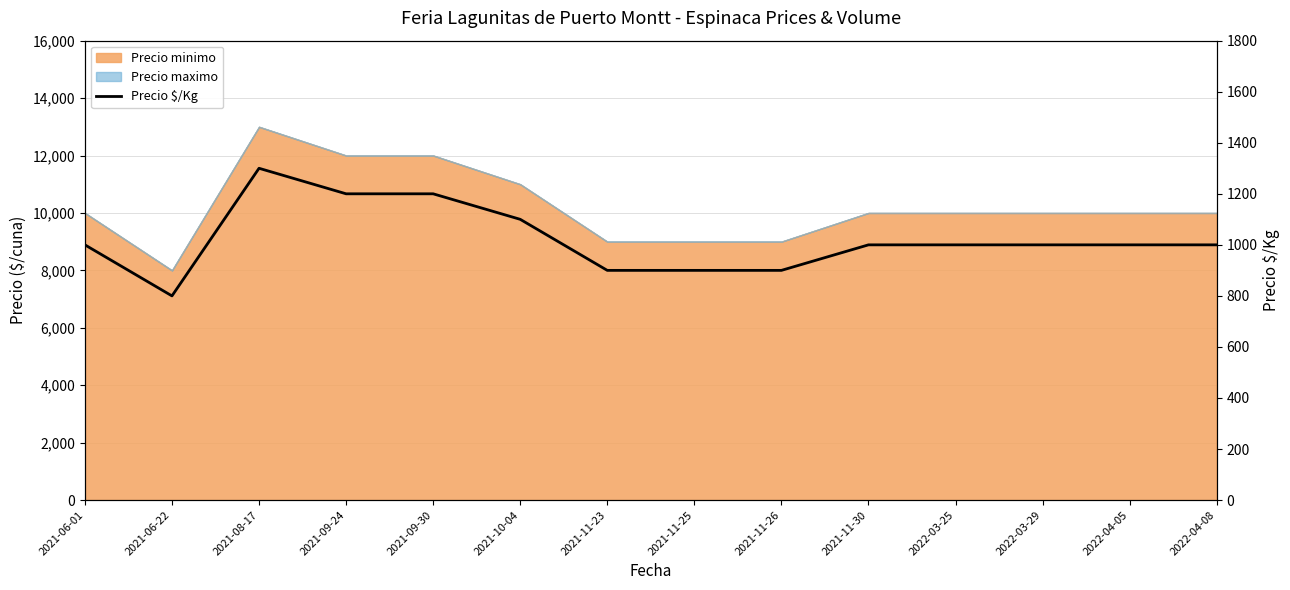

How many values are below 1000?

4